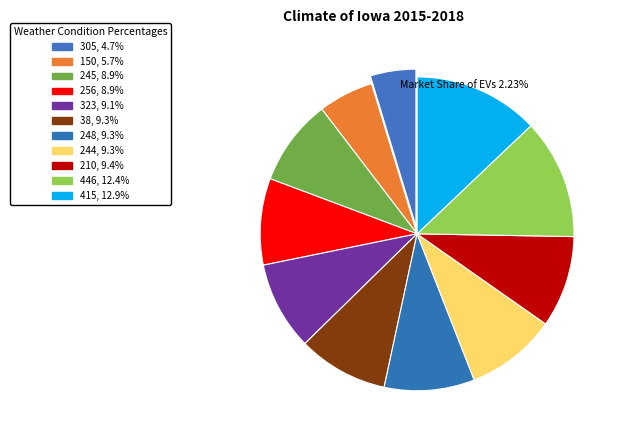

Is there a majority slice in this chart?

No